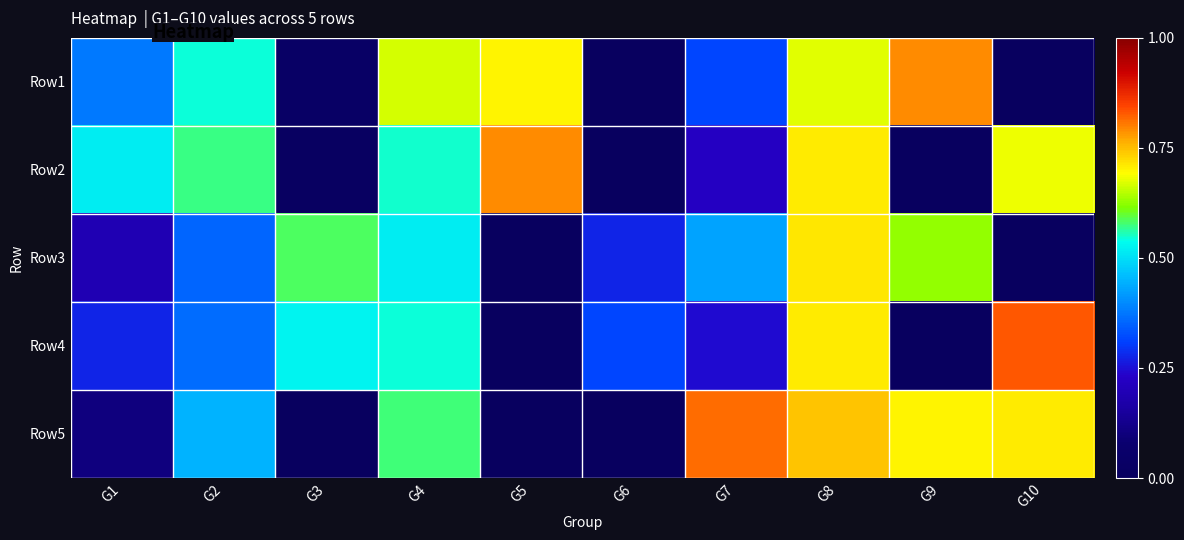

List the series in order of their peak value, lowest first.

Row3, Row2, Row1, Row5, Row4